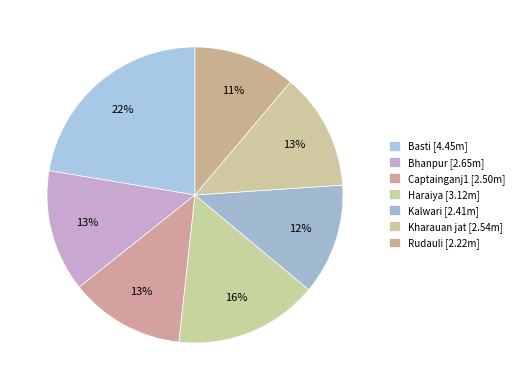

What is the smallest slice in the pie chart?

Rudauli